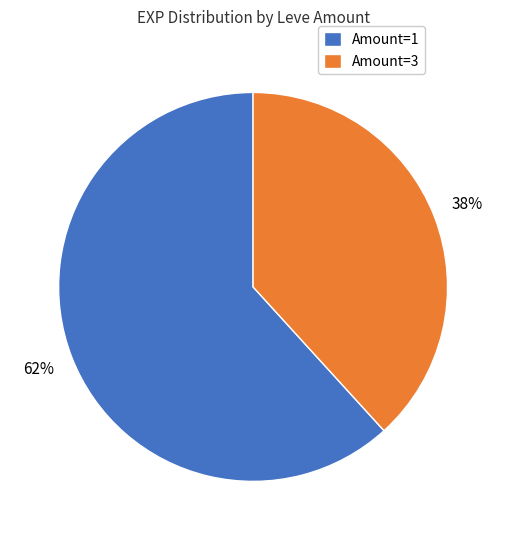

Approximately how many times larger is the value at Amount=1 compared to Amount=3?

1.6